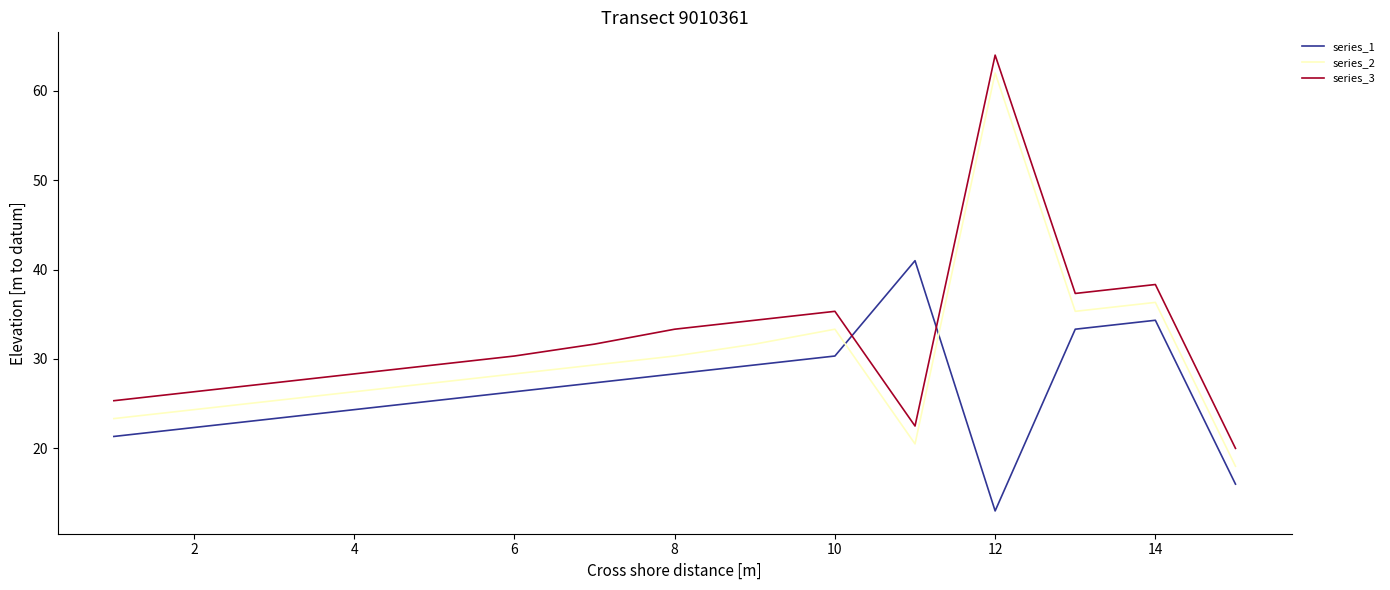

What is the smallest value displayed?

13.0